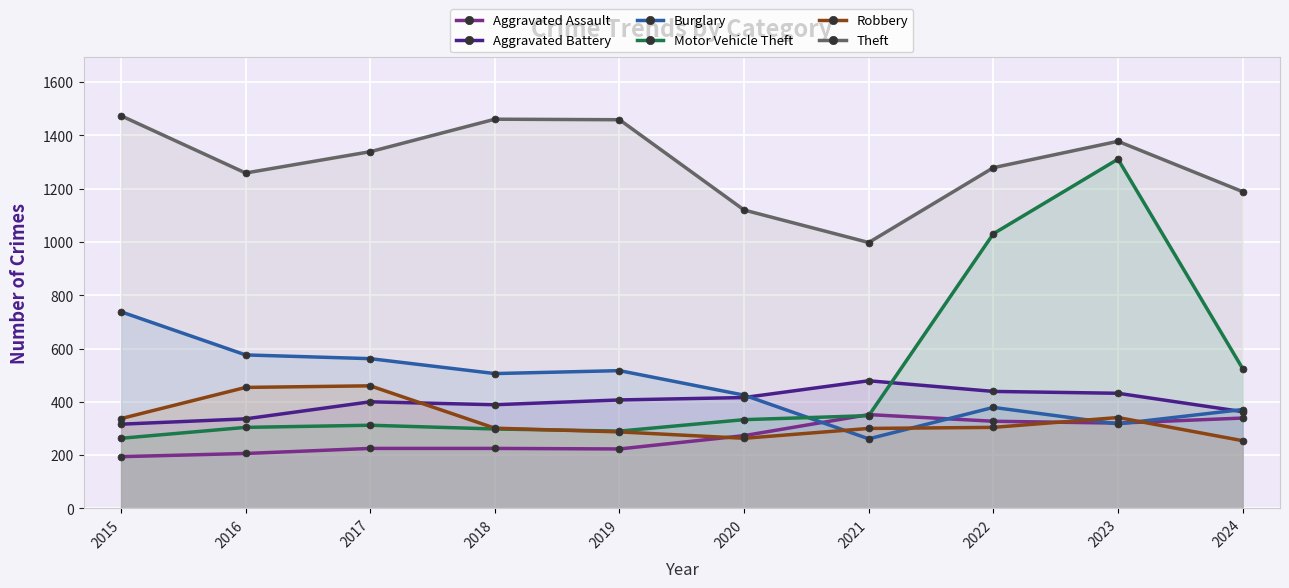

At which category does Aggravated Assault reach its first local valley?

2019